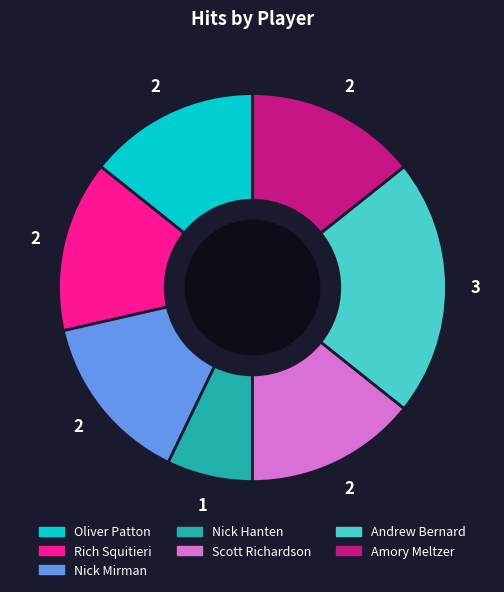

Count the number of slices in the pie.

7